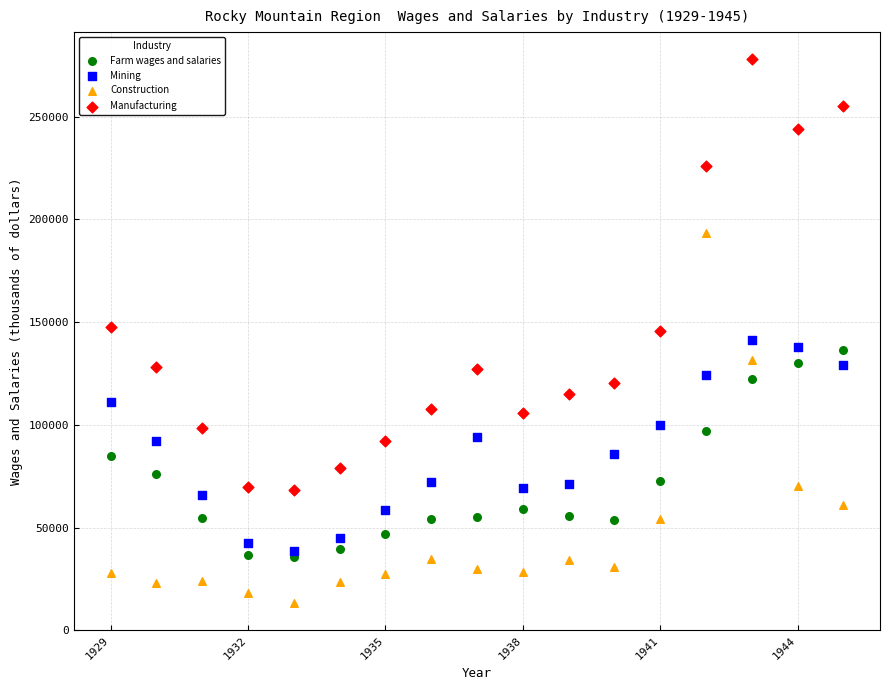

Which series reaches the minimum Y coordinate?

Construction